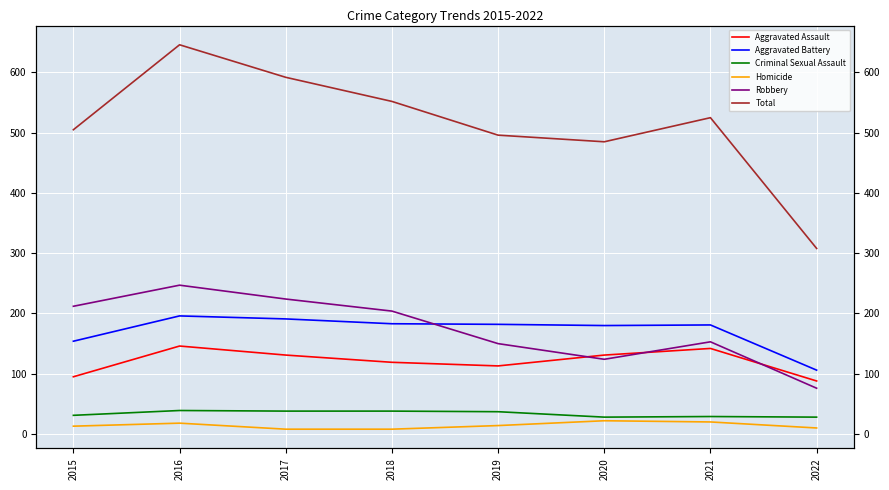

What is the maximum value shown in the chart?

646